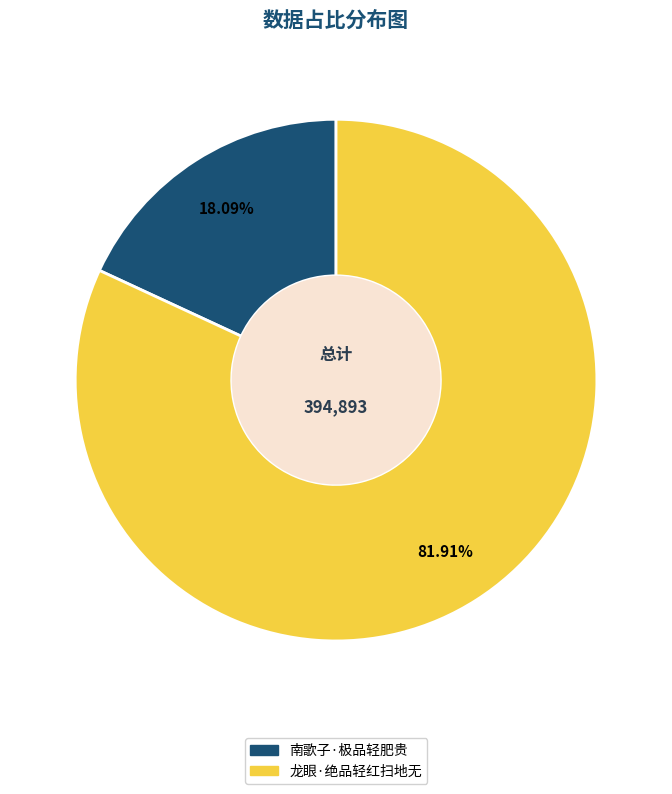

How many segments does this pie chart have?

2